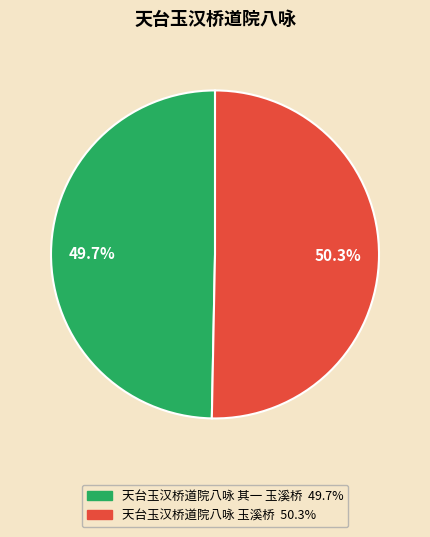

To the nearest percent, what portion does 天台玉汉桥道院八咏 其一 玉溪桥 represent?

50%